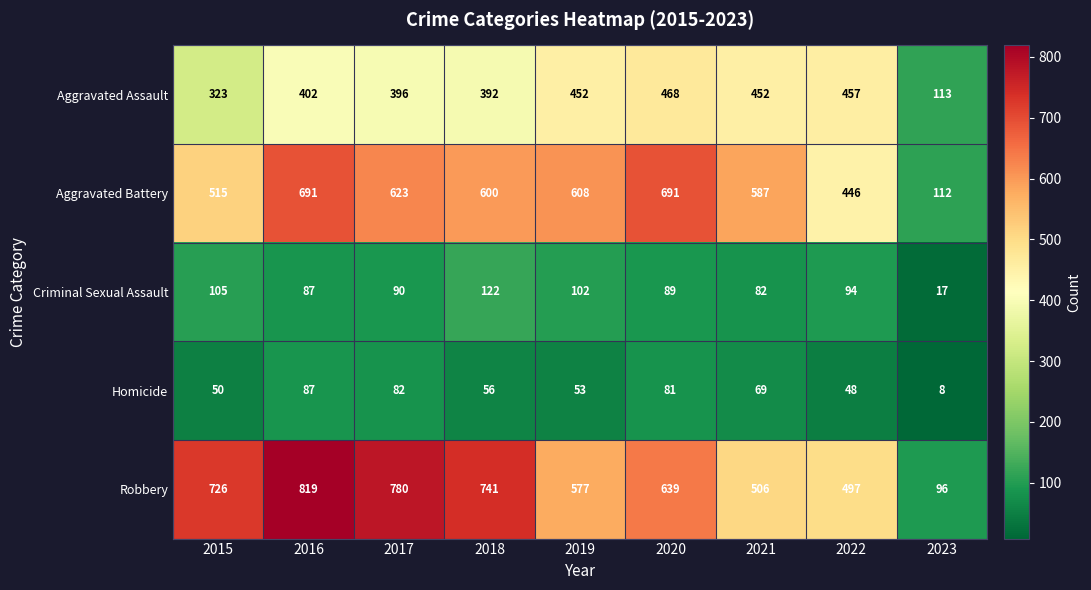

How many series are shown in this chart?

5